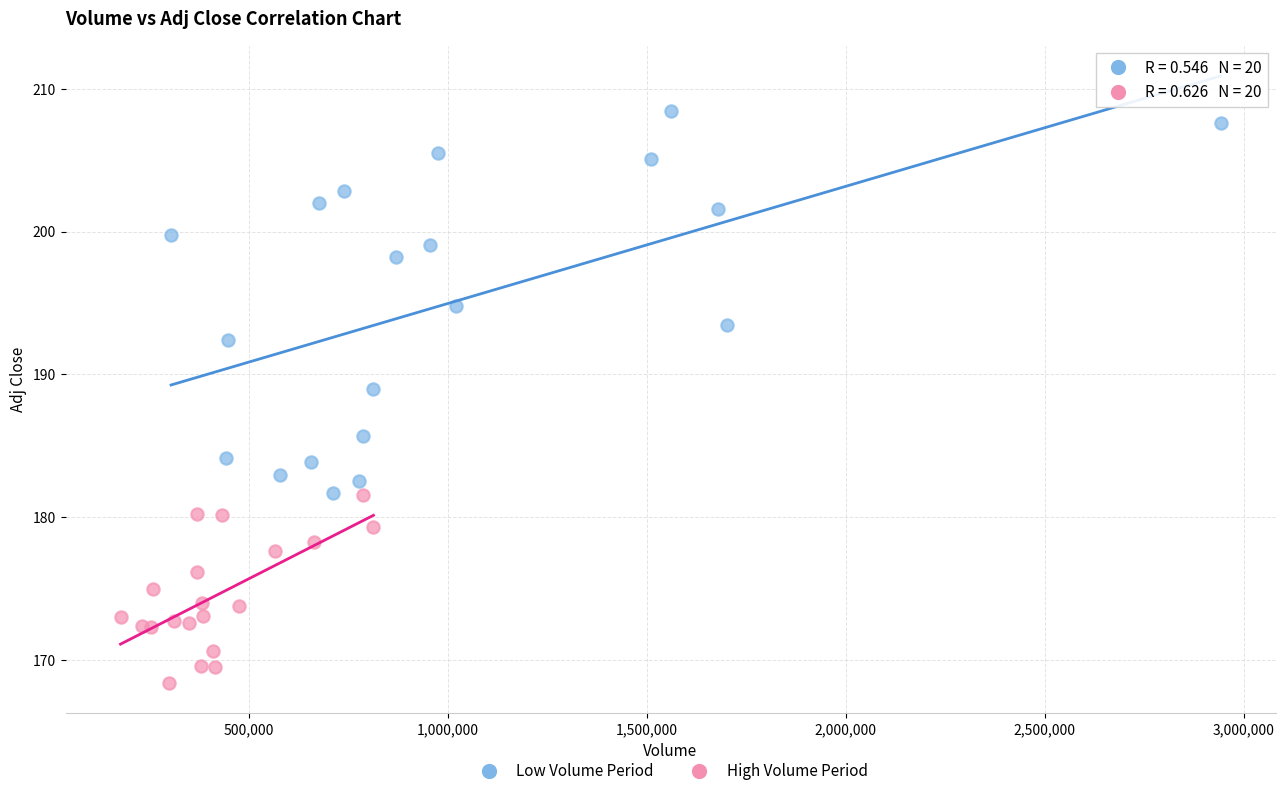

Which series reaches the minimum Y coordinate?

High Volume Period